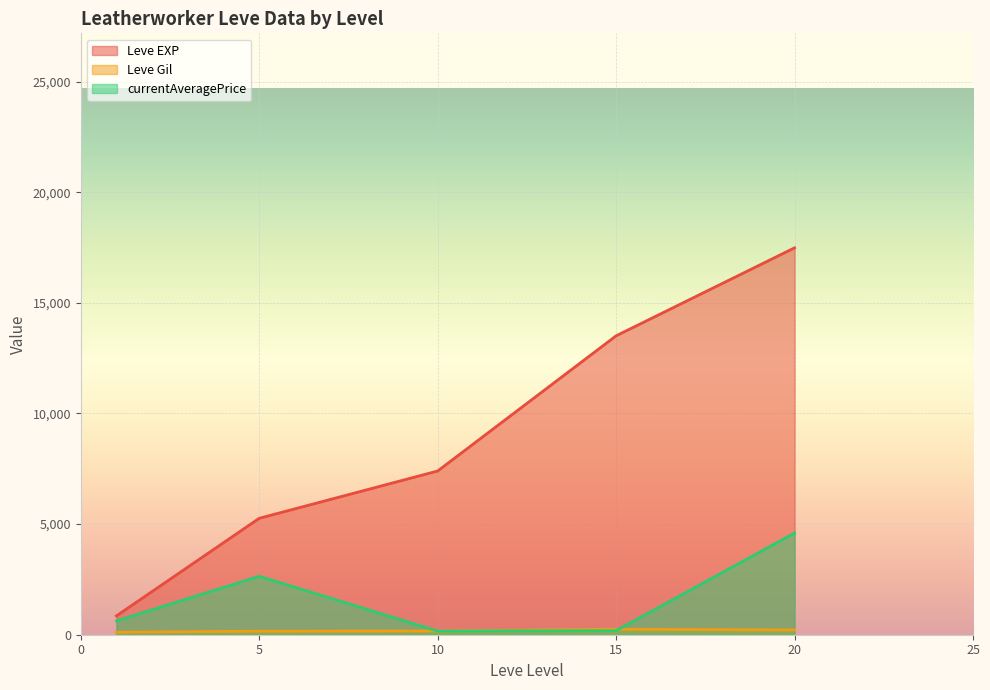

The value of currentAveragePrice at 20 is 4598.5. True or false?

True